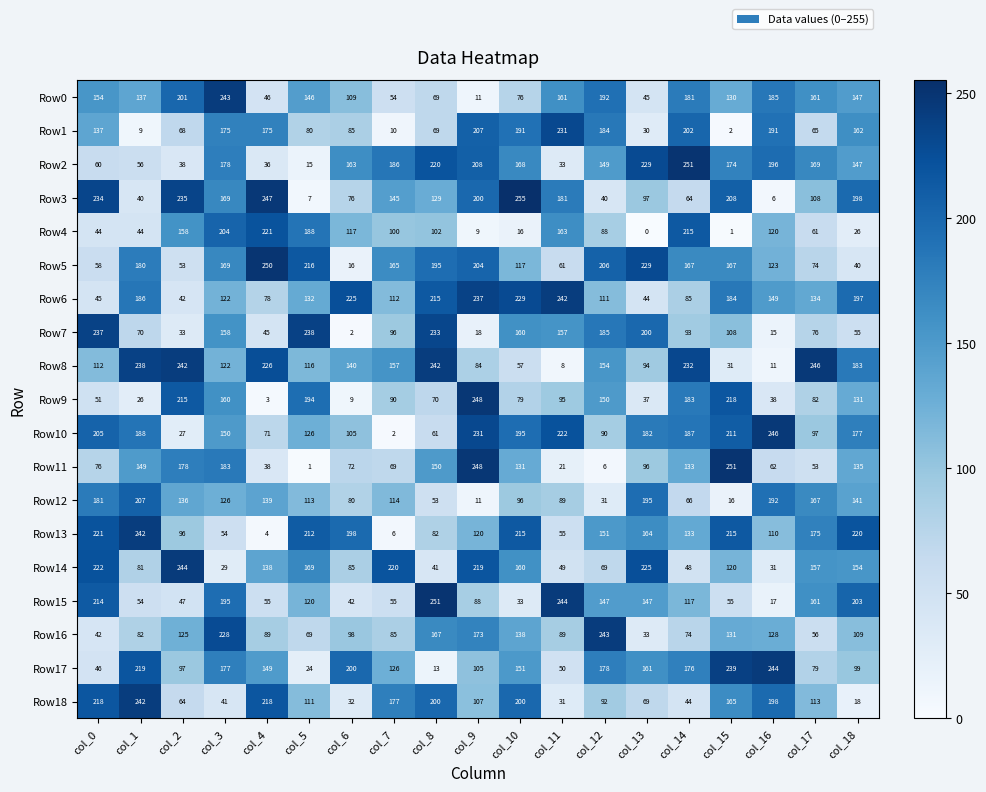

At which category is the sum across all series the highest?

col_3